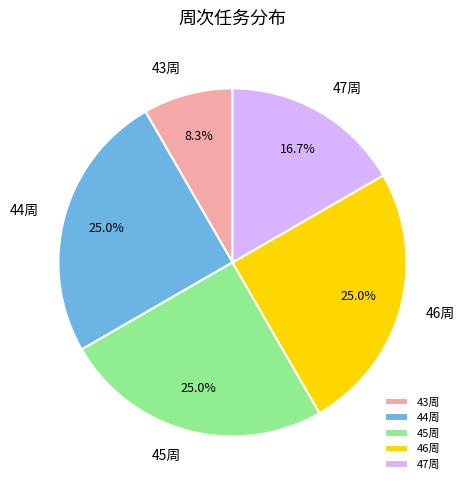

Is there any slice that represents more than half of the pie?

No